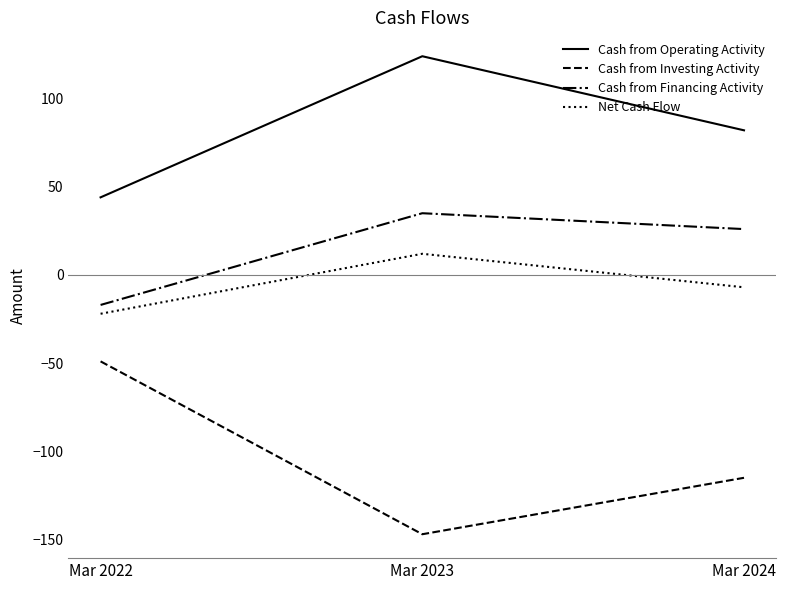

What is the spread (max minus min) of values at Mar 2022?

93